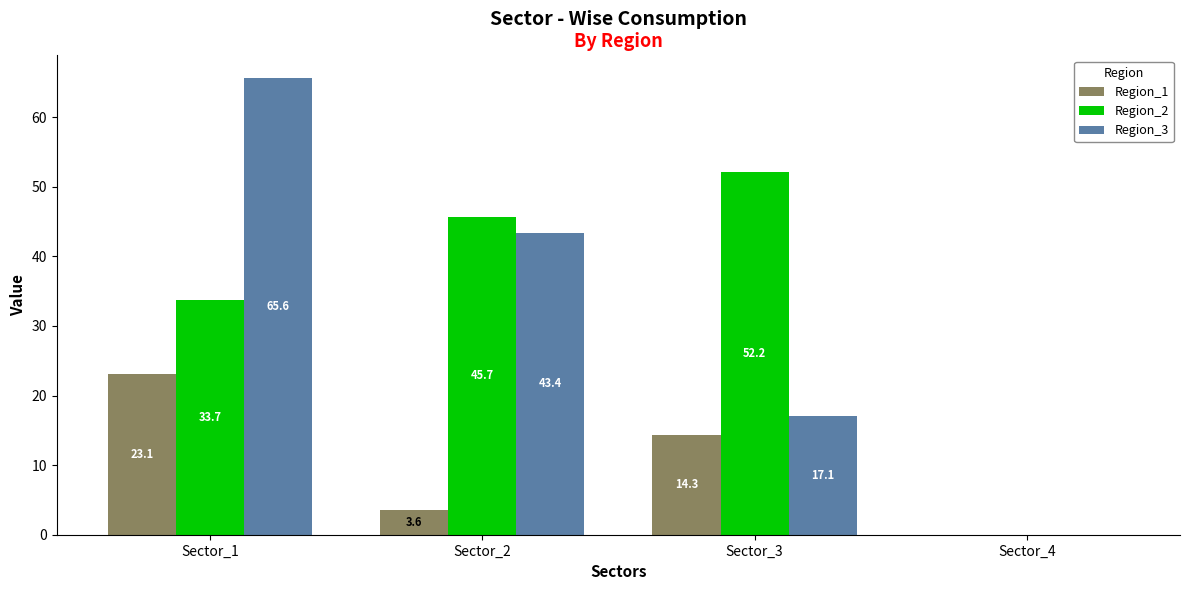

Which series has the largest total across all categories?

Region_2